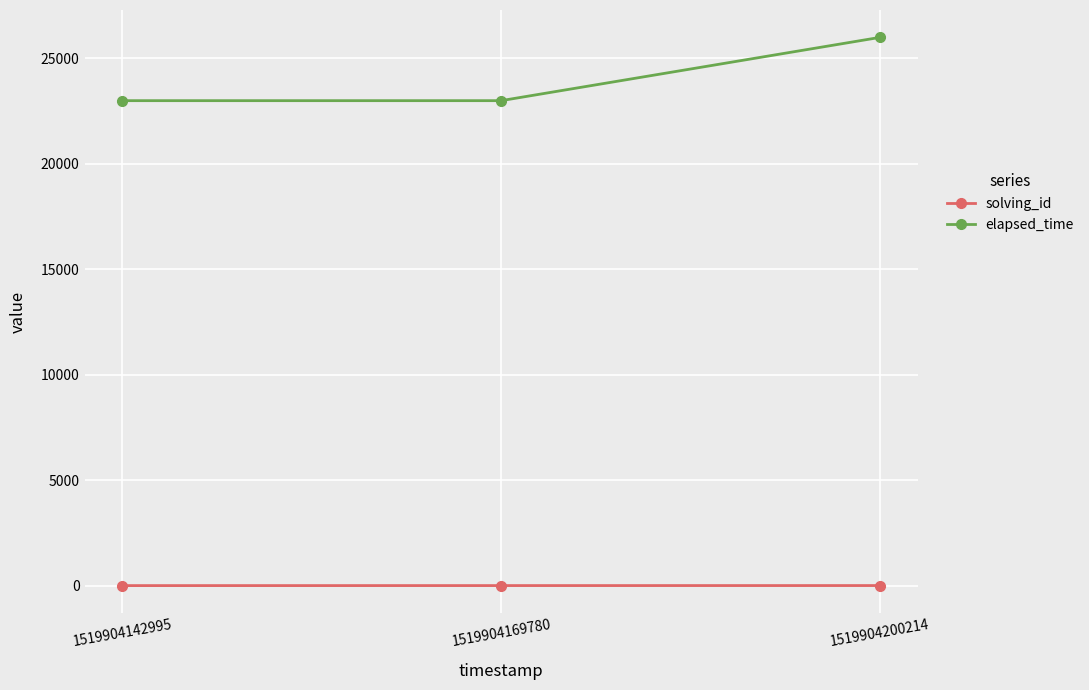

Between 1519904169780 and 1519904200214, which series saw the biggest shift?

elapsed_time